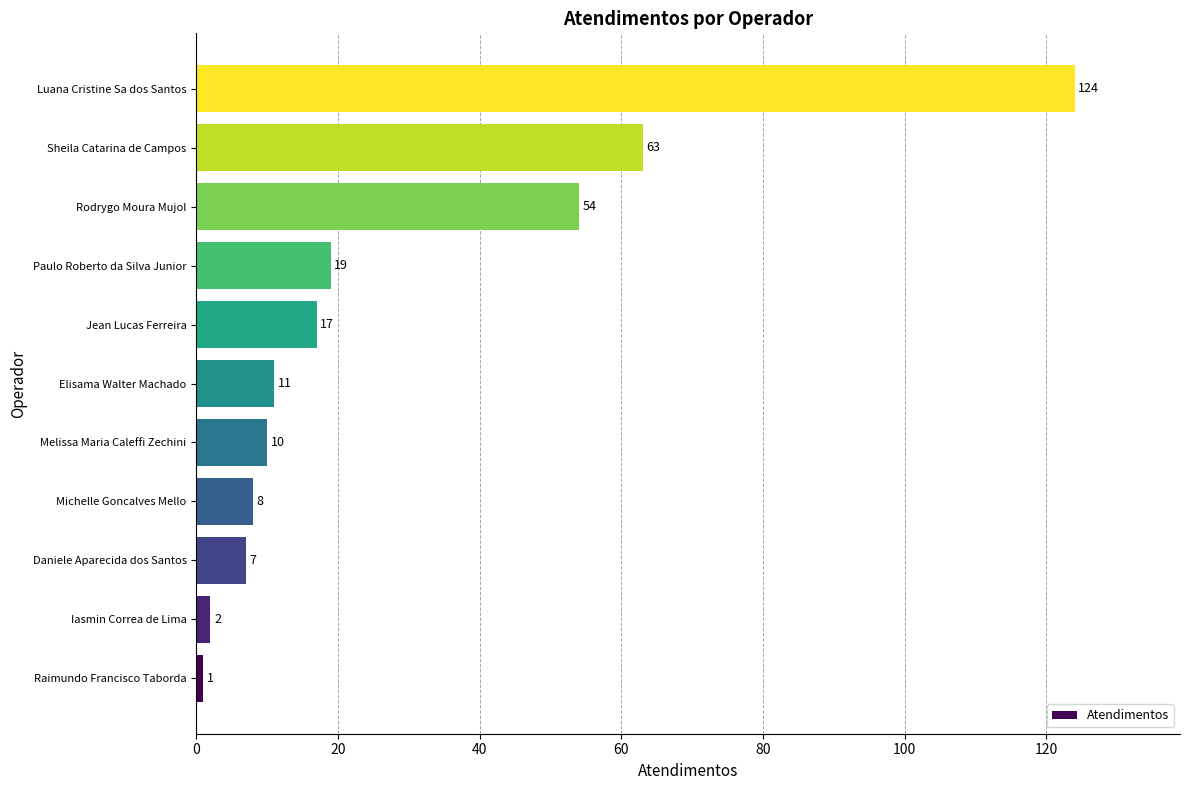

What is the approximate value at Rodrygo Moura Mujol, to the nearest 10?

50